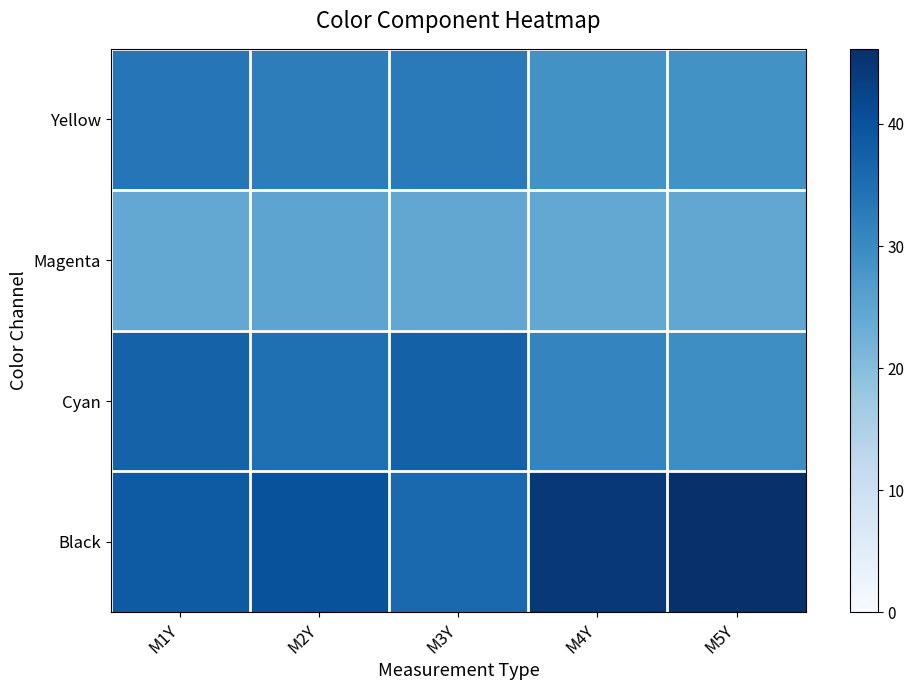

Reading left to right, what are all the values shown in this chart?

Yellow: M1Y=33.6	M2Y=32.4	M3Y=32.9	M4Y=28.8	M5Y=28.7
Magenta: M1Y=24.3	M2Y=24.9	M3Y=24.5	M4Y=24.3	M5Y=24.4
Cyan: M1Y=37.2	M2Y=34.9	M3Y=37.4	M4Y=31.1	M5Y=29.5
Black: M1Y=38.5	M2Y=40.2	M3Y=36.2	M4Y=44.6	M5Y=46.1